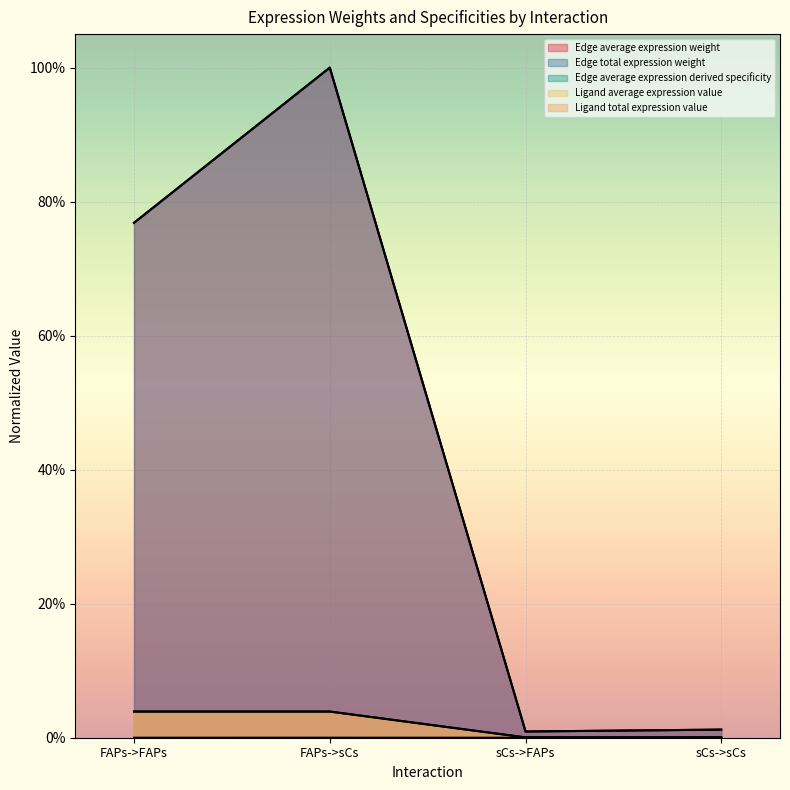

True or false: Edge average expression derived specificity and Ligand average expression value intersect in this chart.

False